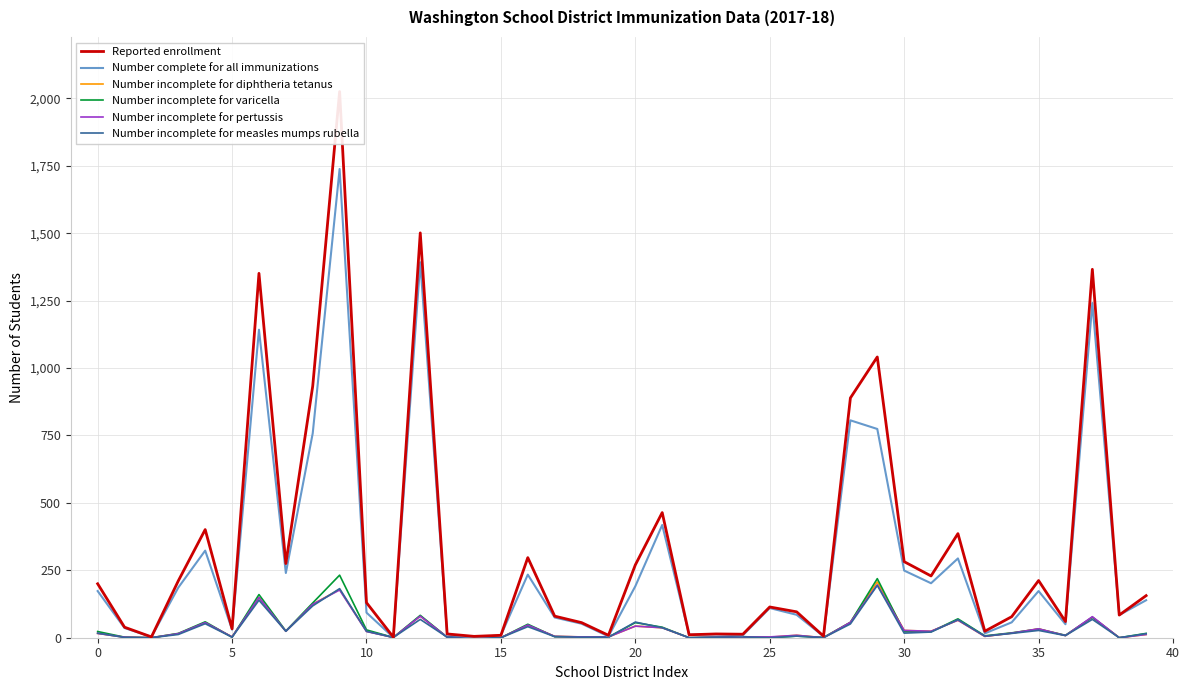

What is the value of the Number incomplete for varicella point at the 31st from the left?

25